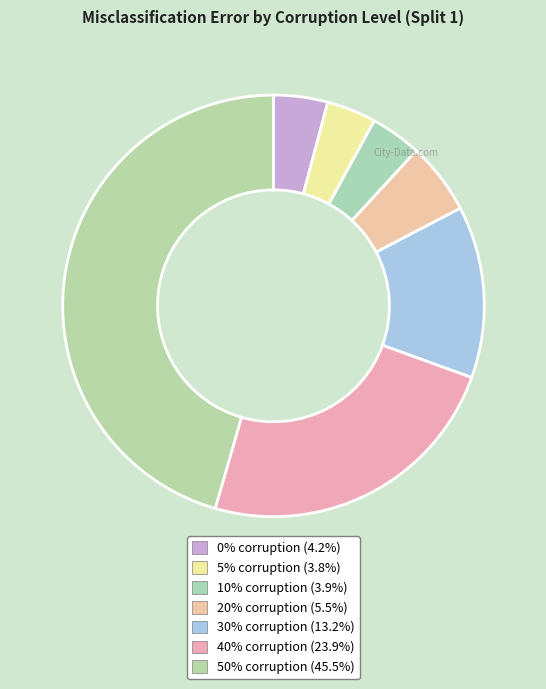

Rank the categories by value from lowest to highest.

5%, 10%, 0%, 20%, 30%, 40%, 50%